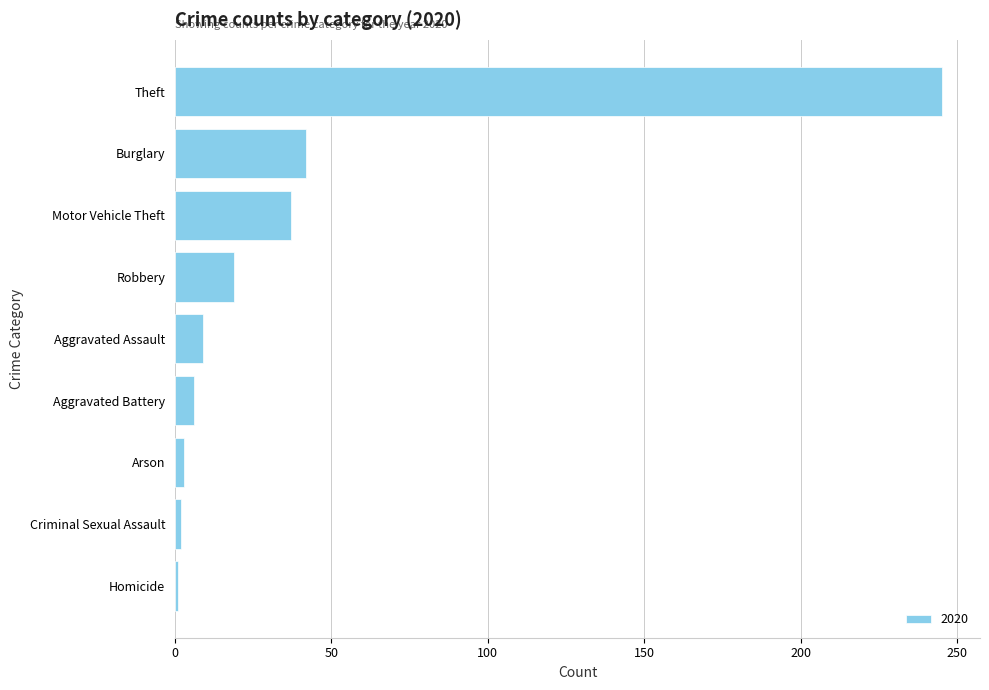

How many bars are there in total?

9